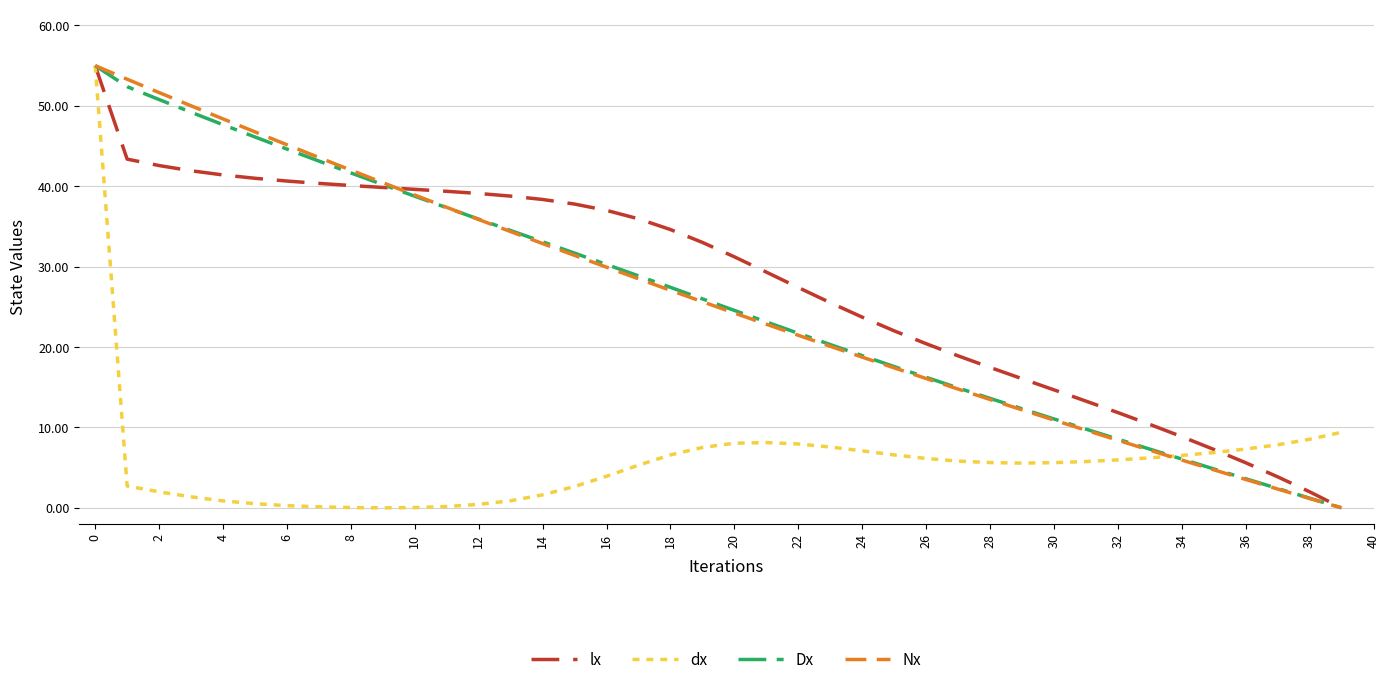

What is the maximum value for dx?

55.0